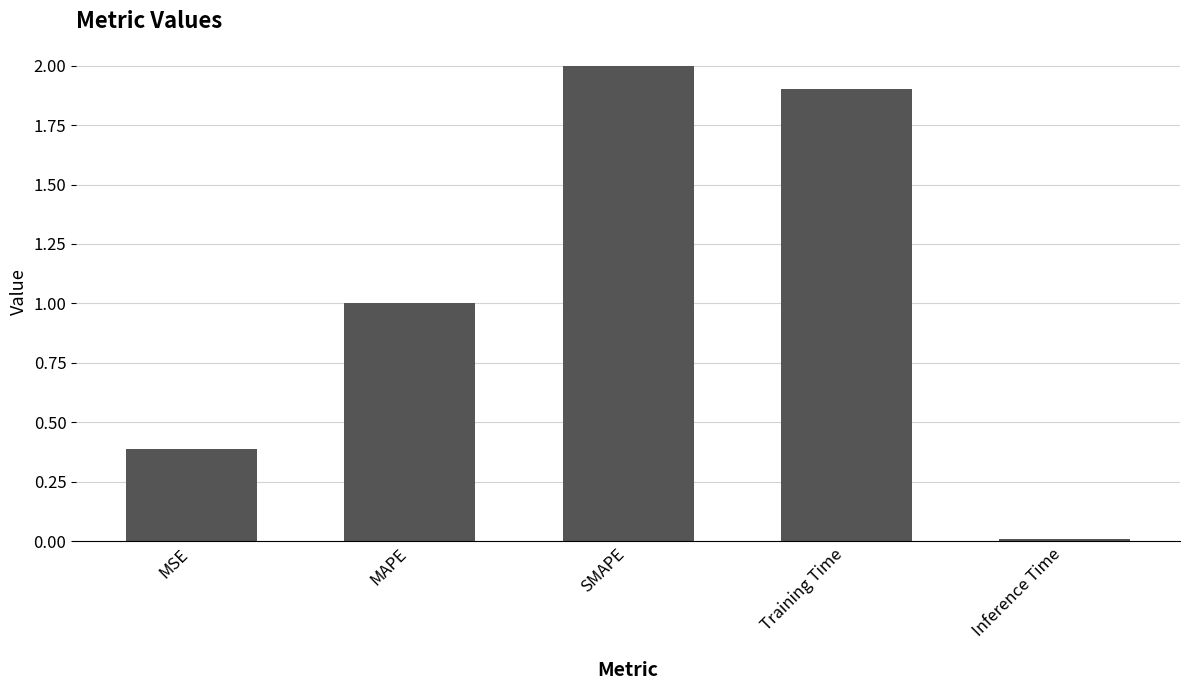

List the labels in order of value, largest first.

SMAPE, Training Time, MAPE, MSE, Inference Time